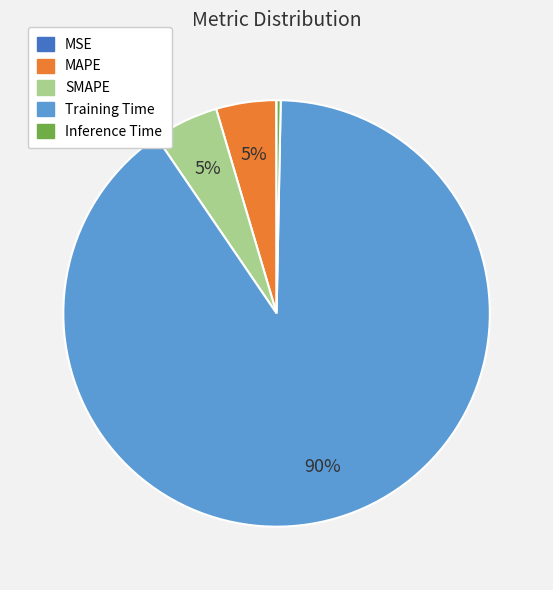

Is it true that Training Time is 97% of the pie?

False